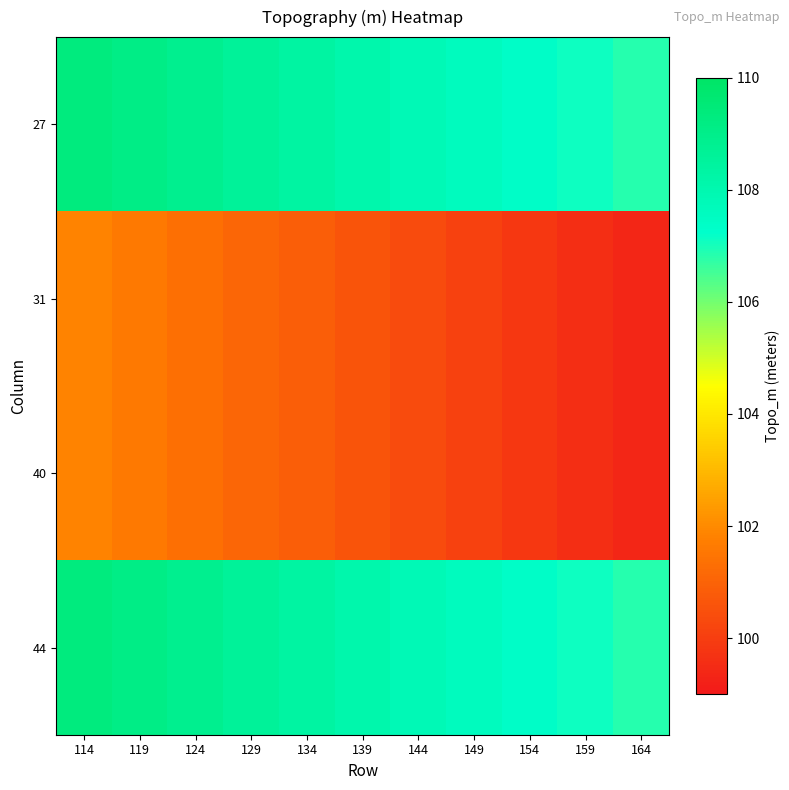

Between 164 and 134, which is larger?

134